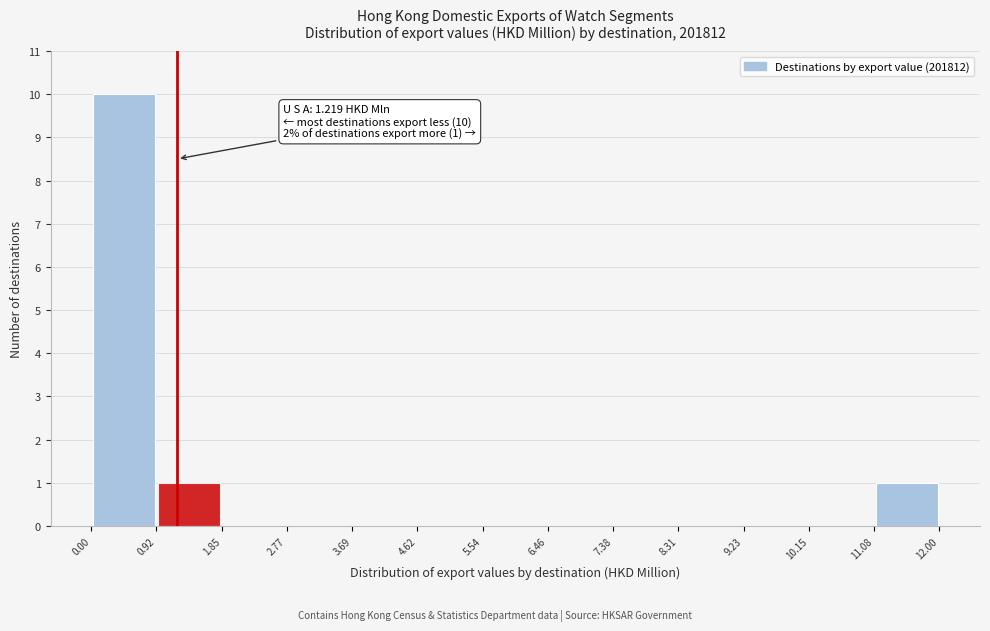

Over which range of the x-axis is the bar tallest?

0.00 to 0.92